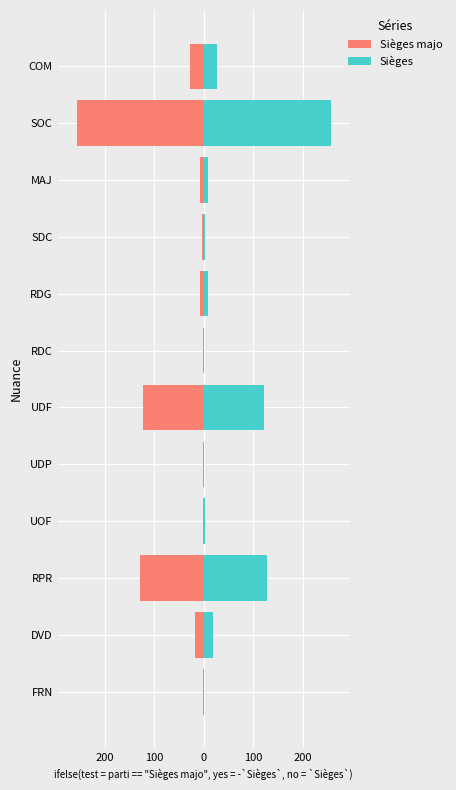

Rank the series by their average value, from highest to lowest.

Sièges, Sièges majo